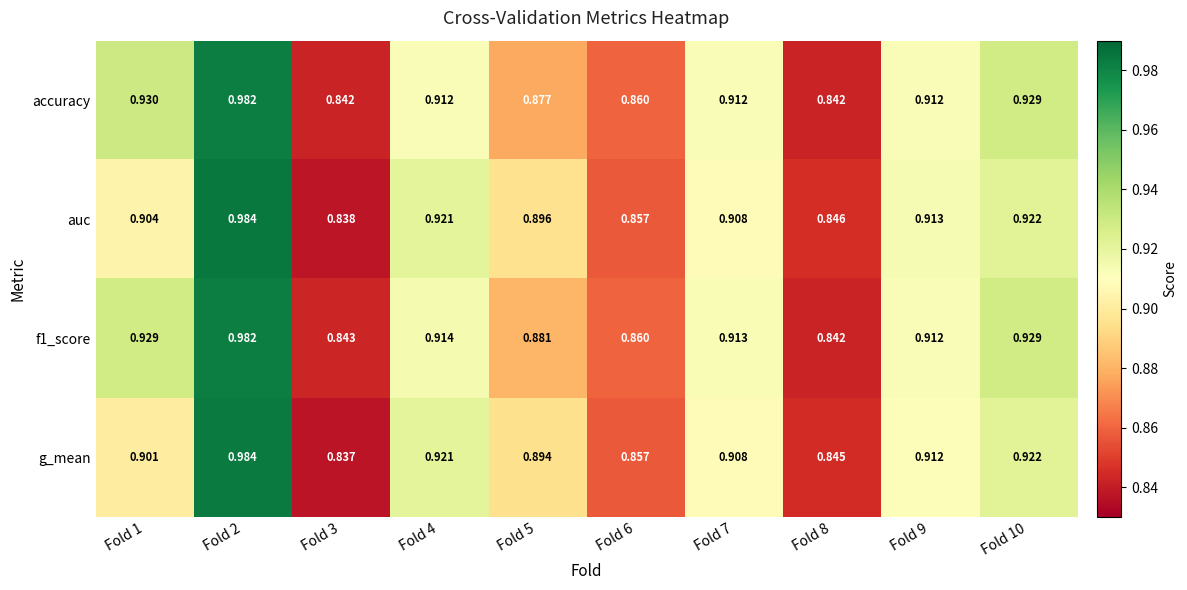

What is the total value across all series at Fold 2?

3.9